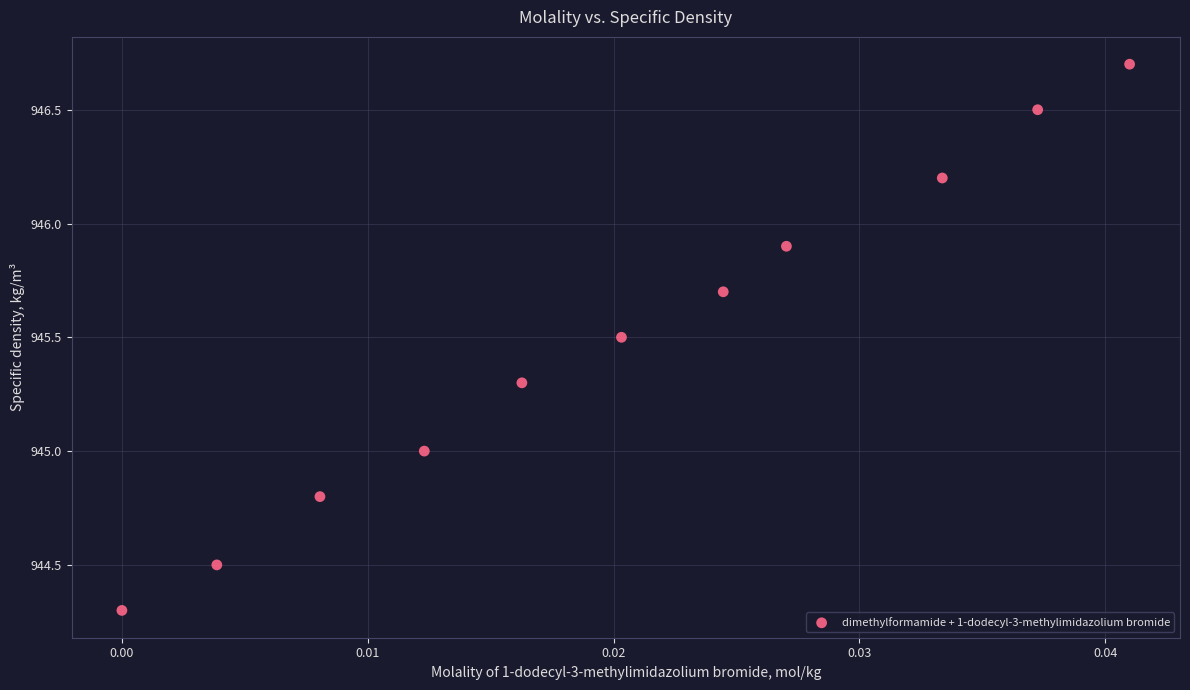

What is the average Y value?

945.5